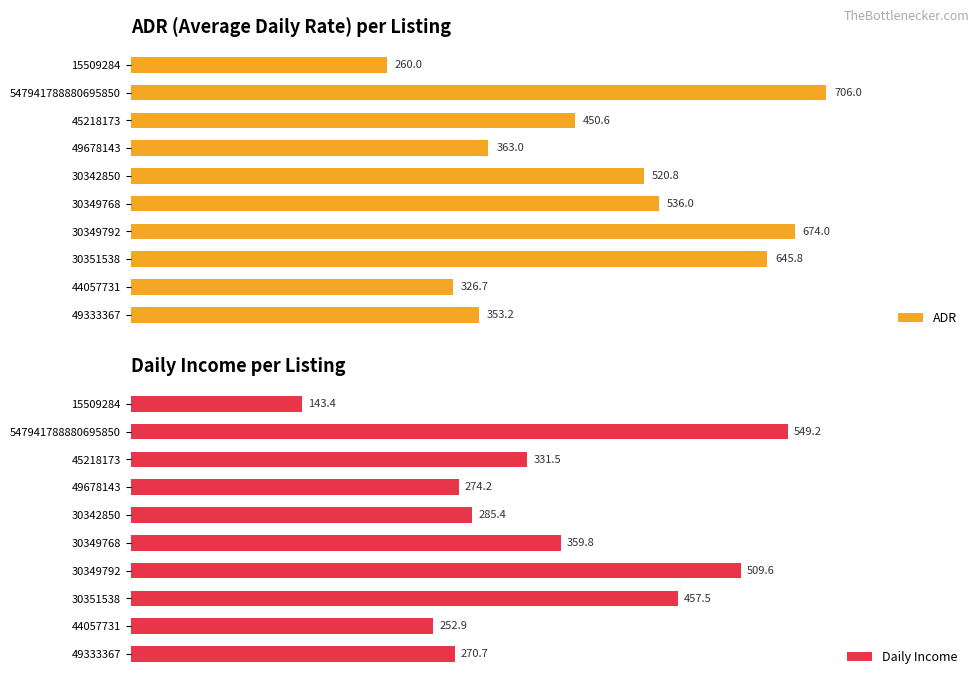

Reading left to right, list all the values displayed in this chart.

ADR: 260.0	706.0	450.6	363.0	520.8	536.0	674.0	645.8	326.7	353.2
Daily Income: 143.4	549.2	331.5	274.2	285.4	359.8	509.6	457.5	252.9	270.7